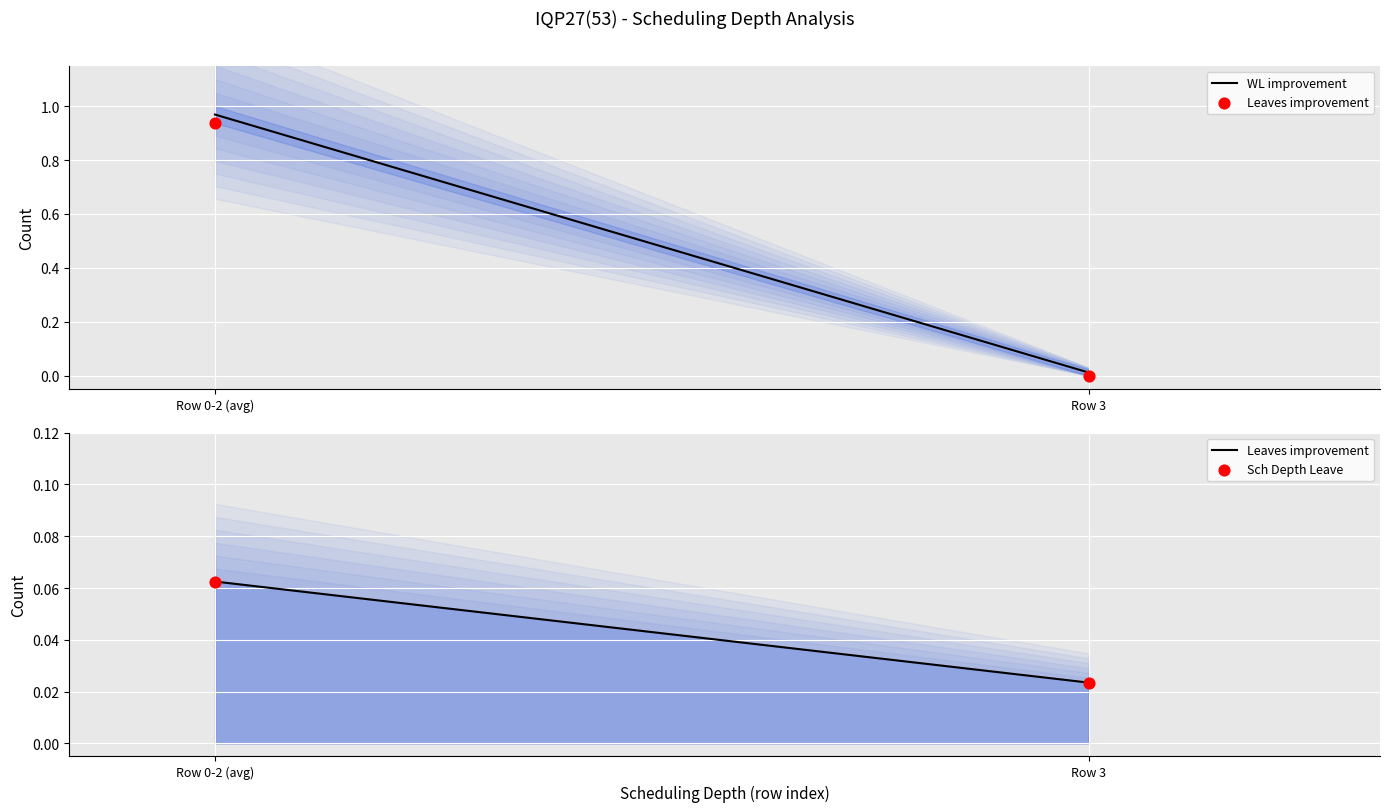

At which category is the sum across all series the highest?

Row 0-2 (avg)